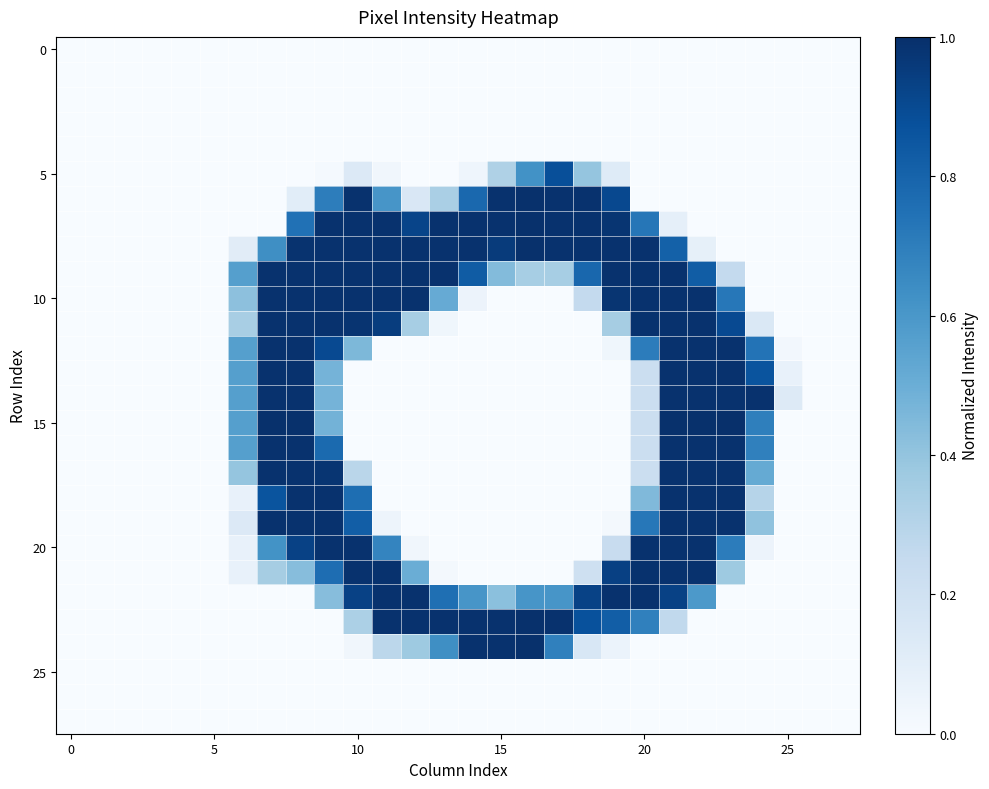

Which series has the widest spread of values?

15